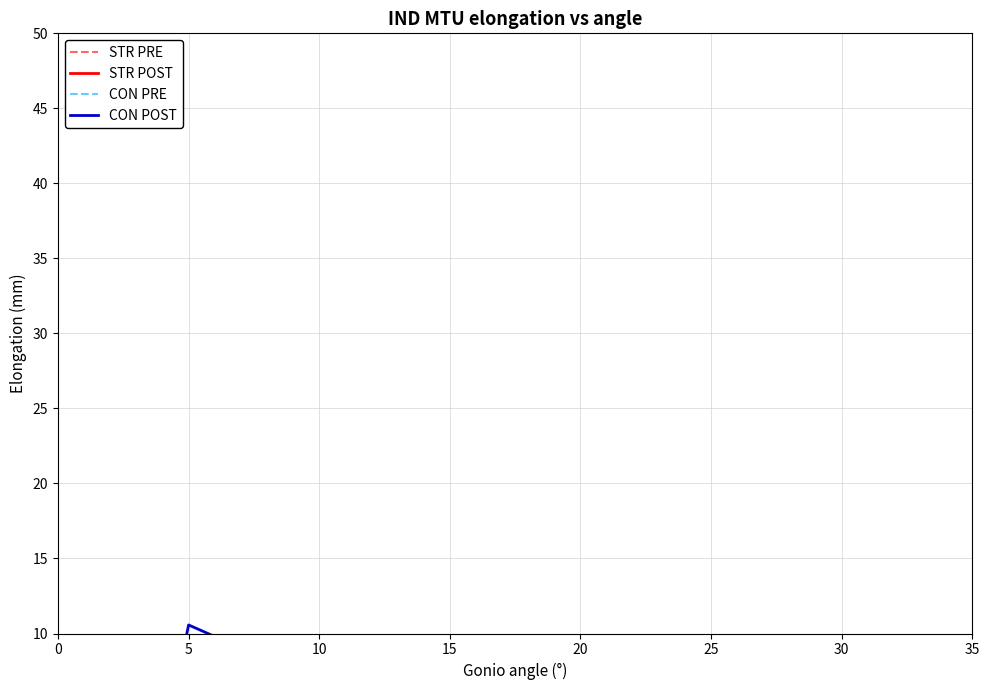

Rank the categories by STR PRE value from lowest to highest.

0, 10, 5, 15